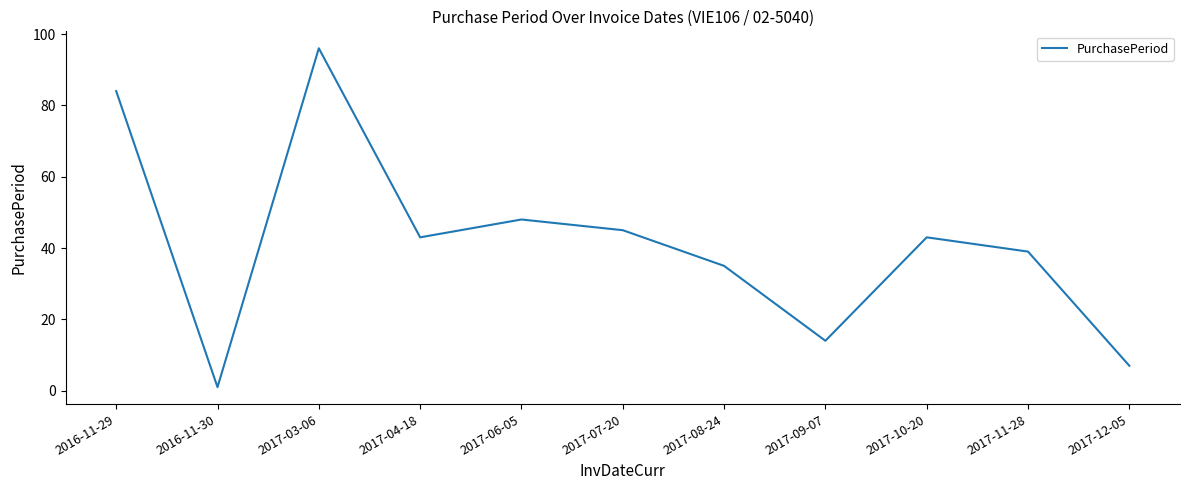

How many lines are shown in the chart?

1